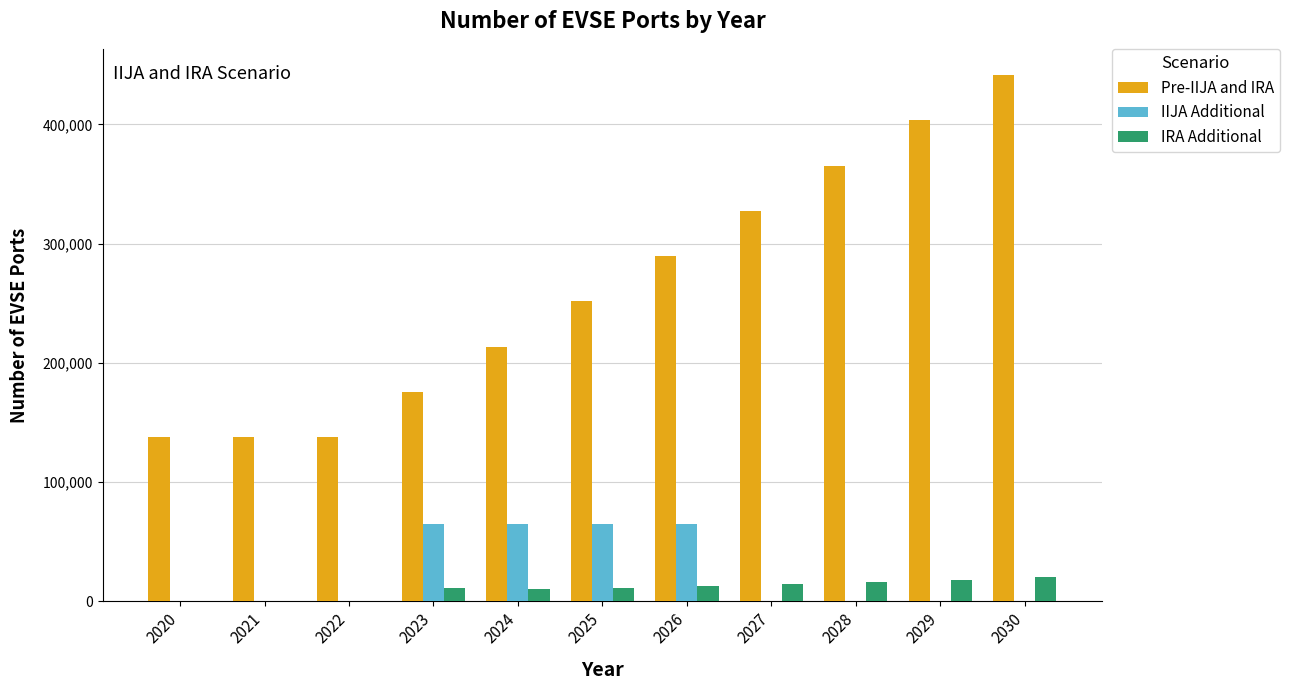

Between 2020 and 2029, which series saw the biggest shift?

Pre-IIJA and IRA